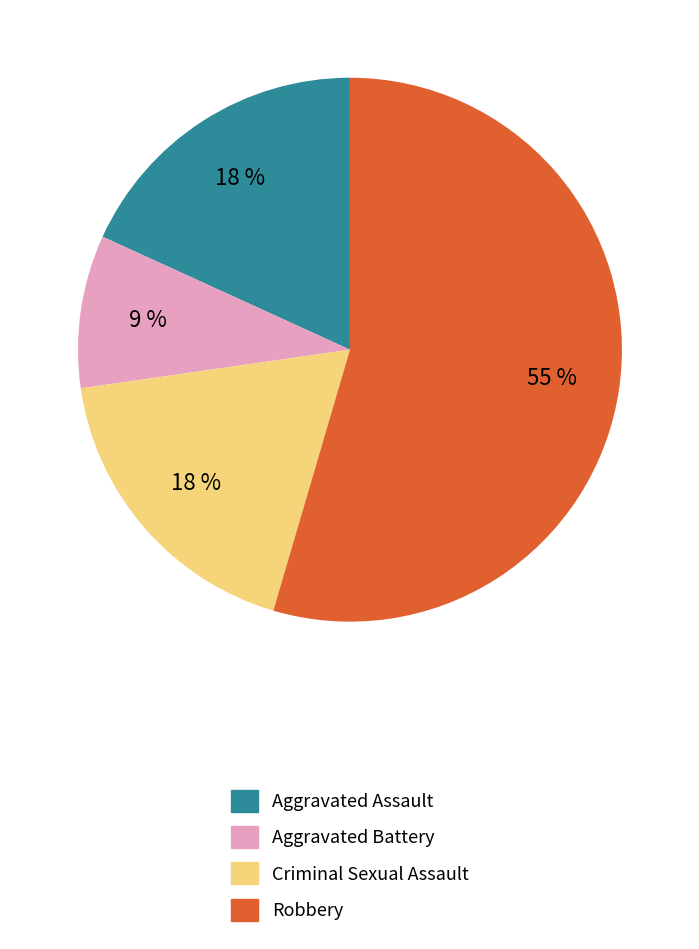

Which slice represents more than half of the pie?

Robbery